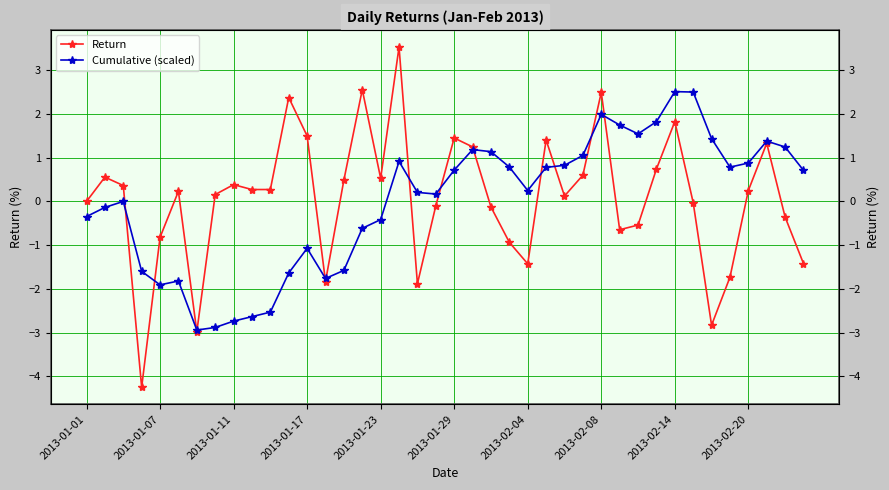

What are all the series names shown in the legend?

Return, Cumulative (scaled)